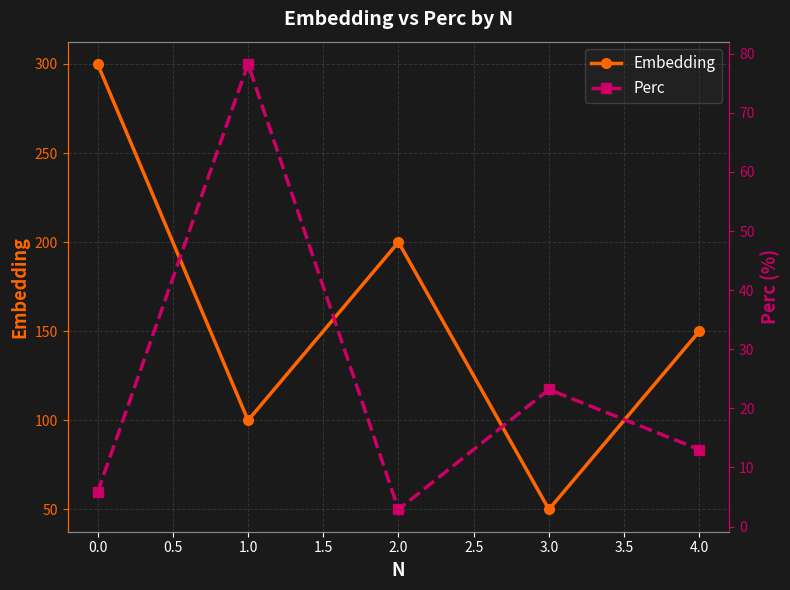

The value of Embedding at 1.0 is 10.1. True or false?

False